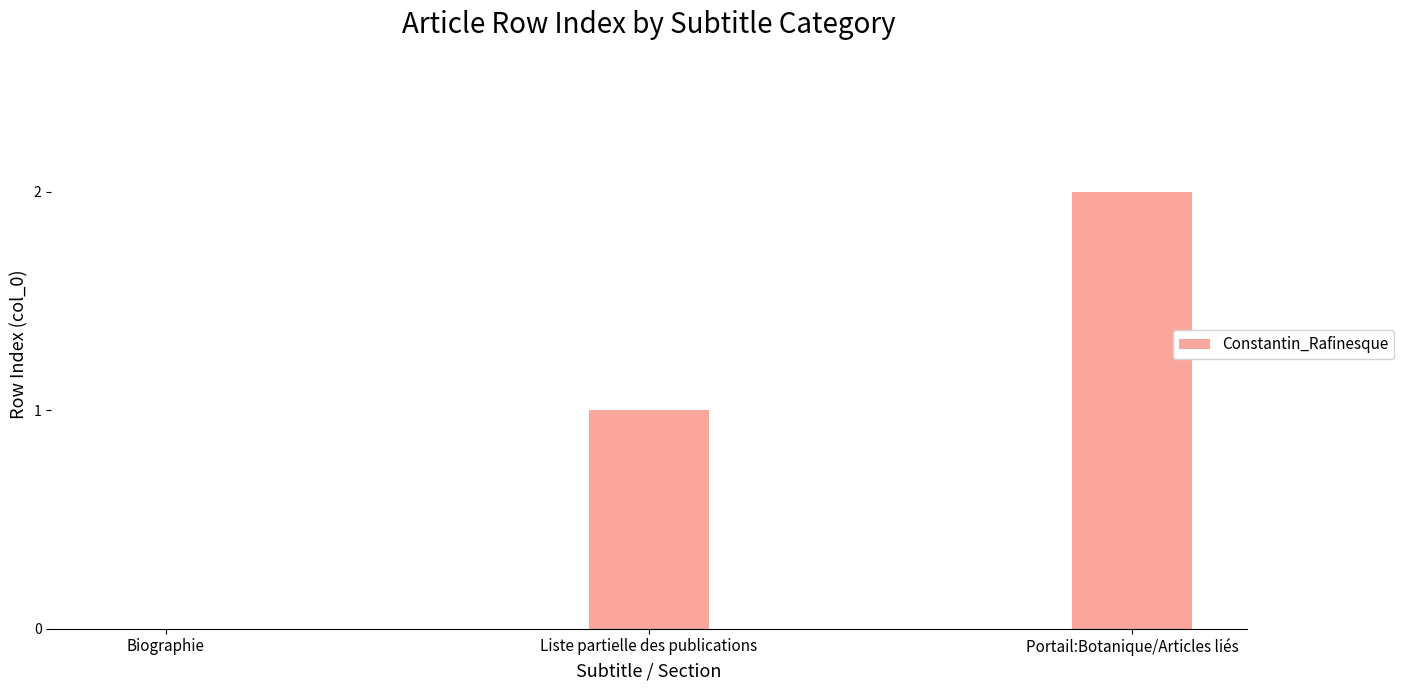

Which label corresponds to the largest value in the chart?

Portail:Botanique/Articles liés